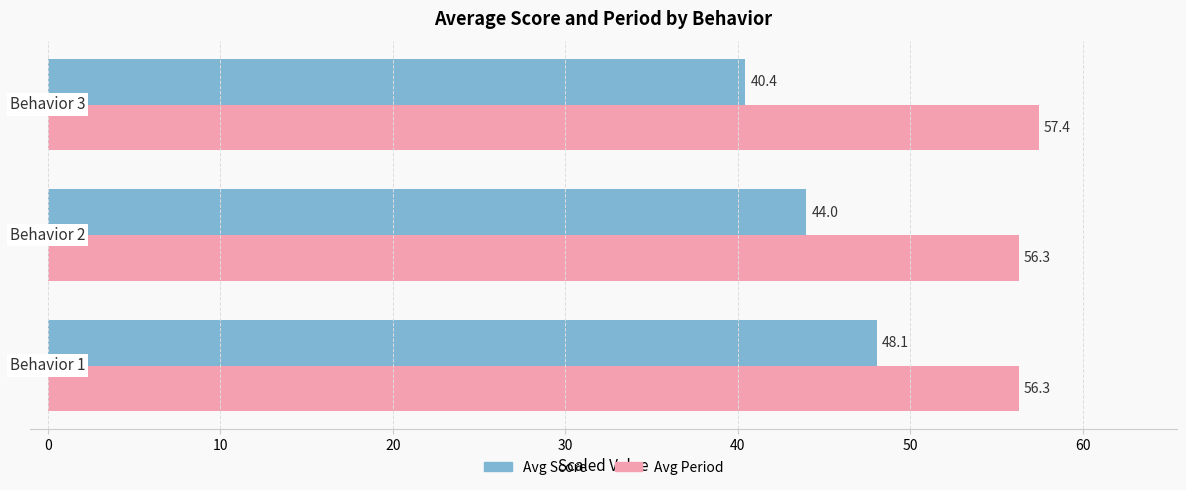

Rank the series by their average value, from highest to lowest.

Avg Period, Avg Score